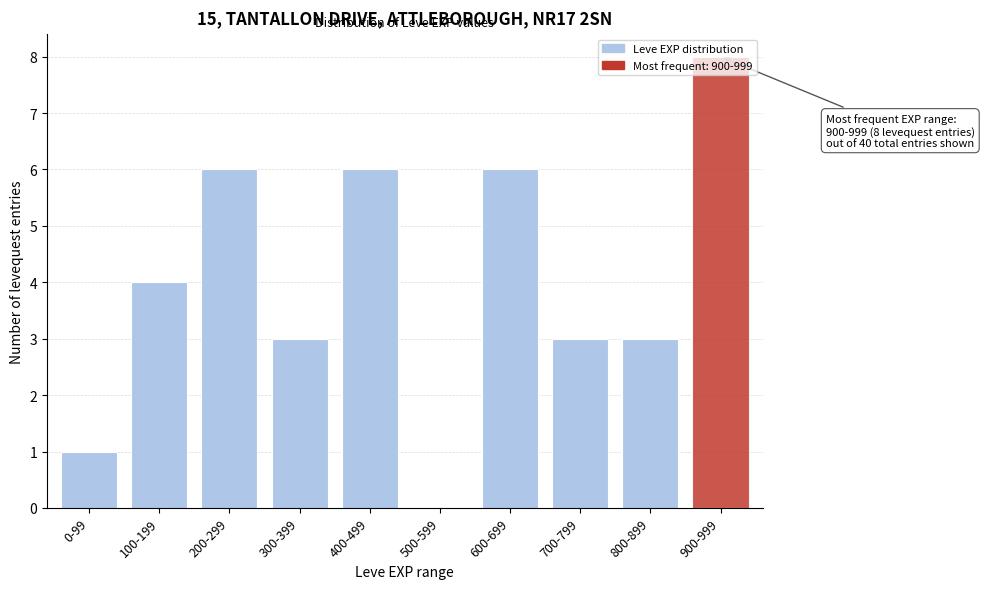

At which category does the chart reach its peak across all series?

900-999